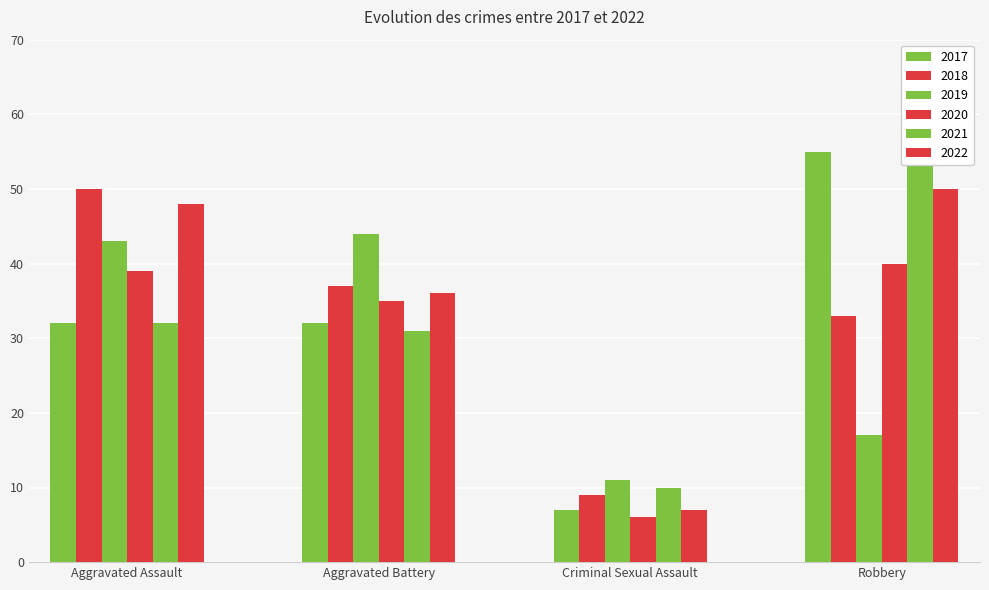

Rank the series by their maximum value, from lowest to highest.

2020, 2019, 2018, 2022, 2017, 2021